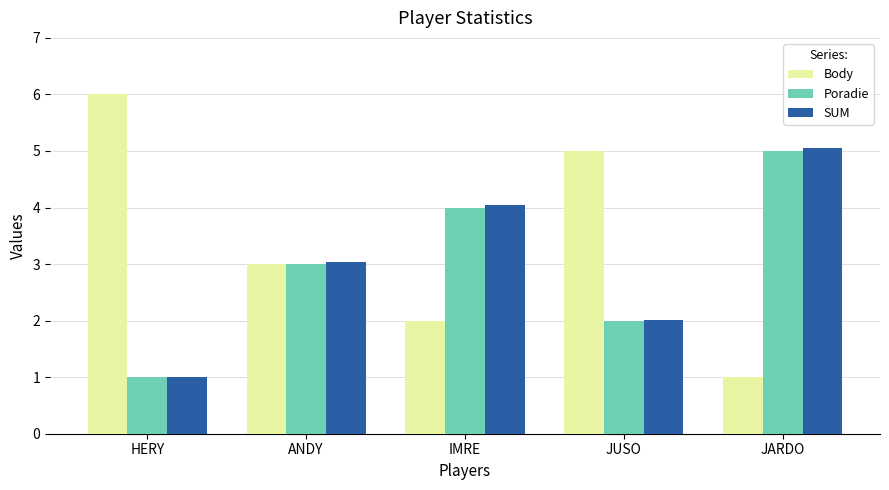

Count the number of categories in the chart.

5